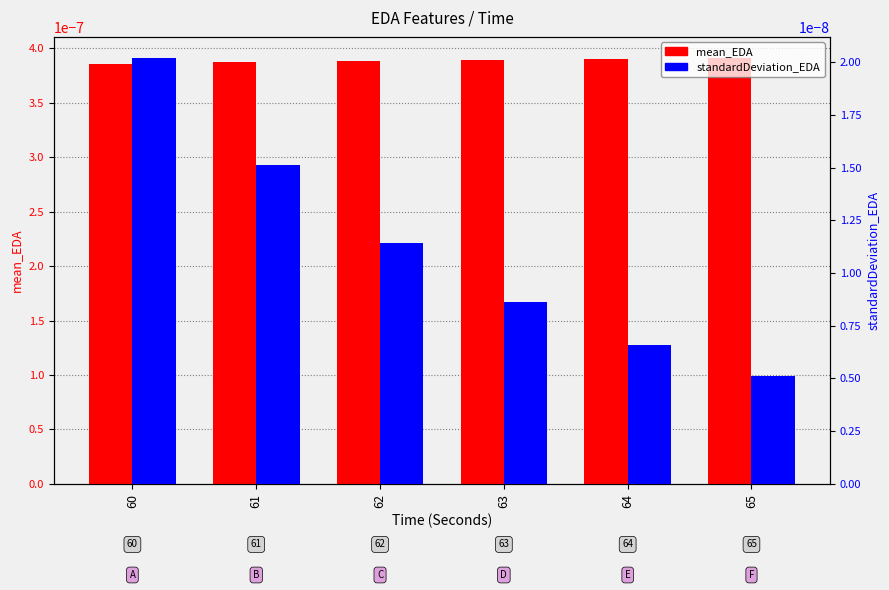

How many bars are there in each group?

2